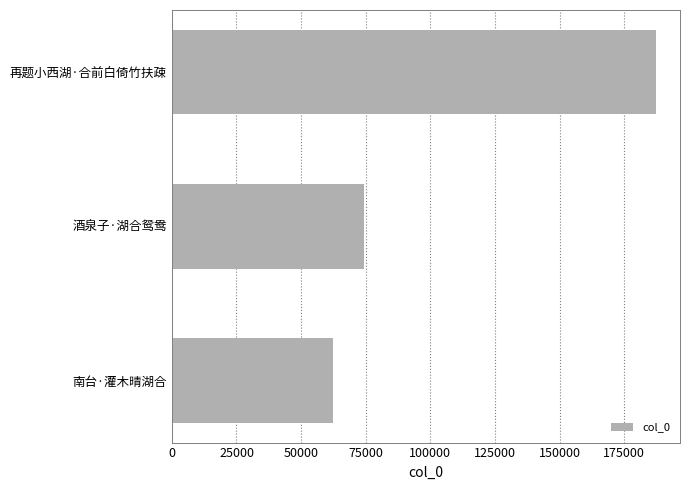

List the labels in order of value, smallest first.

南台·灌木晴湖合, 酒泉子·湖合鸳鸯, 再题小西湖·合前白倚竹扶疎